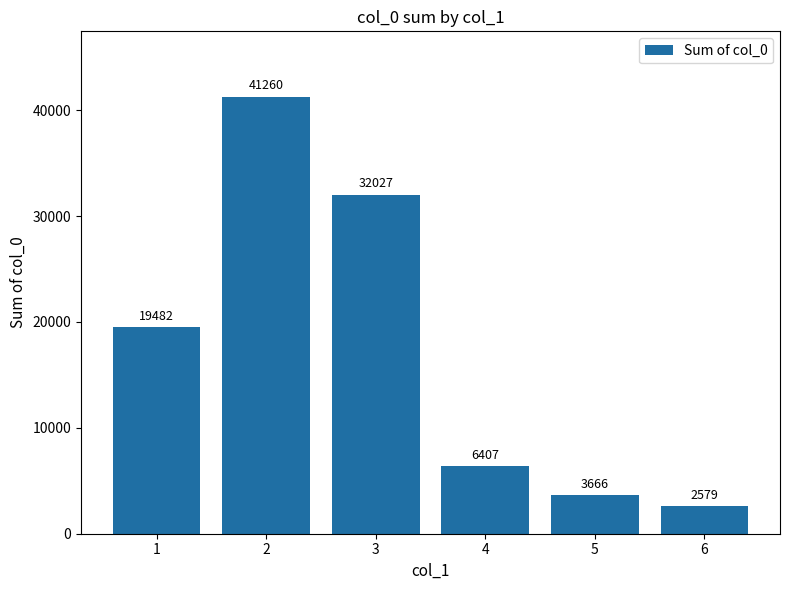

What is the sum of the values at 5 and 6?

6245